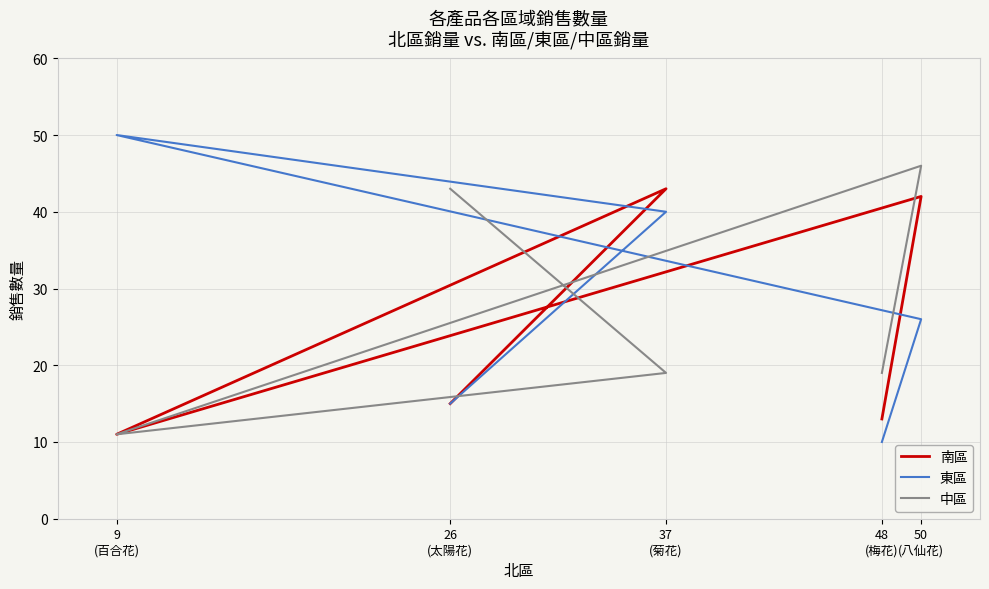

Count the number of data series in this chart.

3